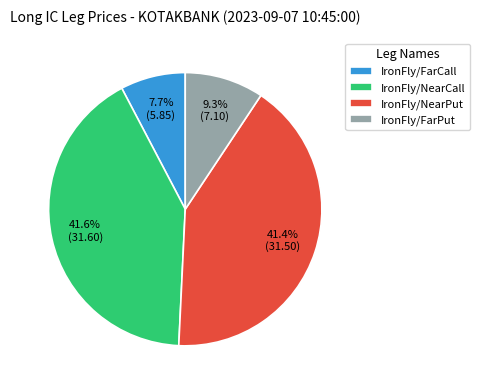

Combined, do IronFly/FarCall and IronFly/FarPut account for over 50%?

No